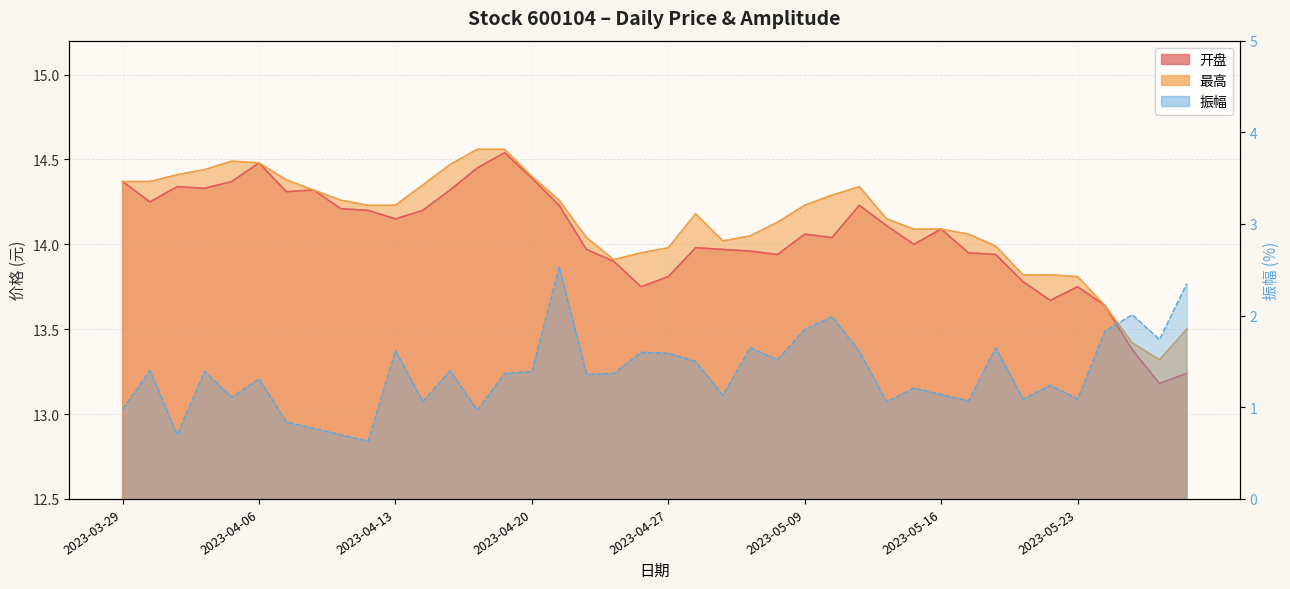

True or false: 开盘 and 振幅 cross at least once.

False